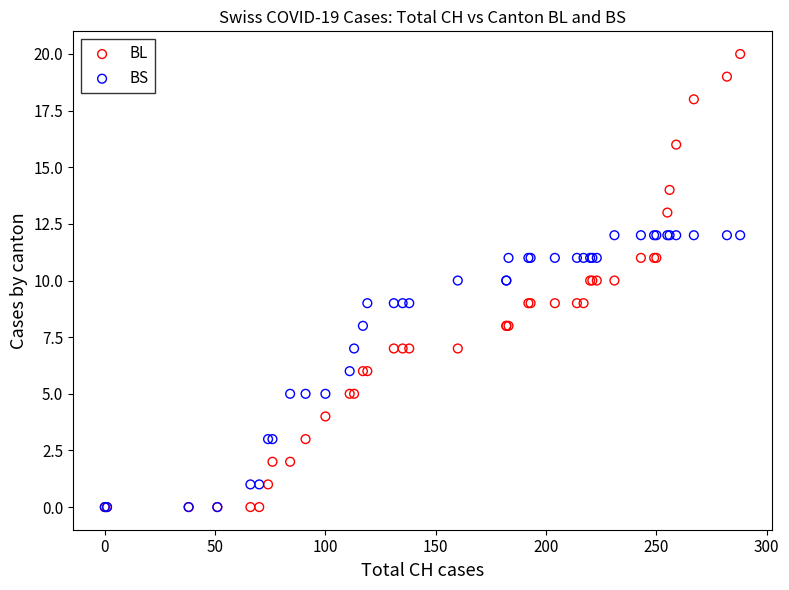

What are all the series names shown in the legend?

BL, BS